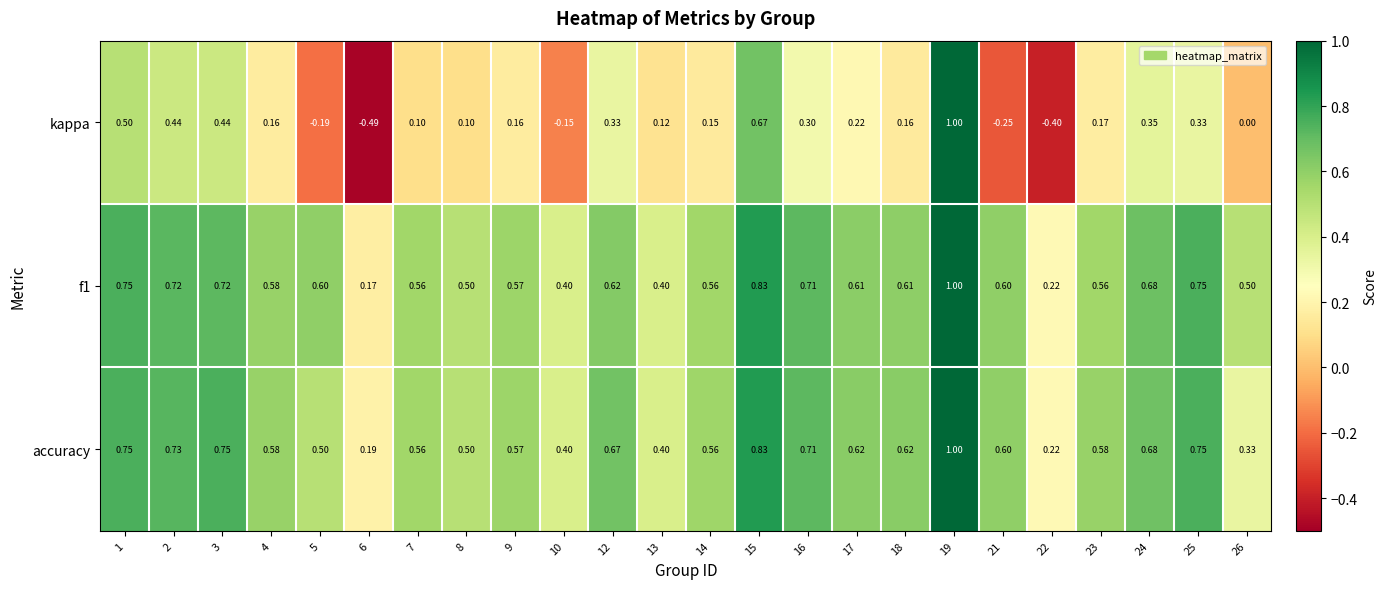

Which label corresponds to the smallest value in the chart?

6